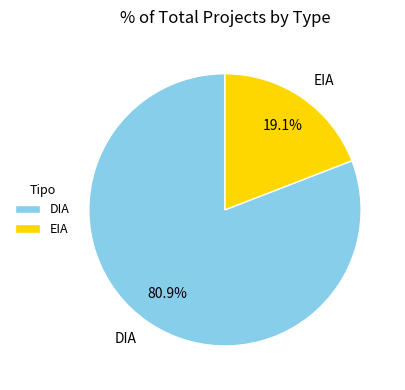

How many segments does this pie chart have?

2